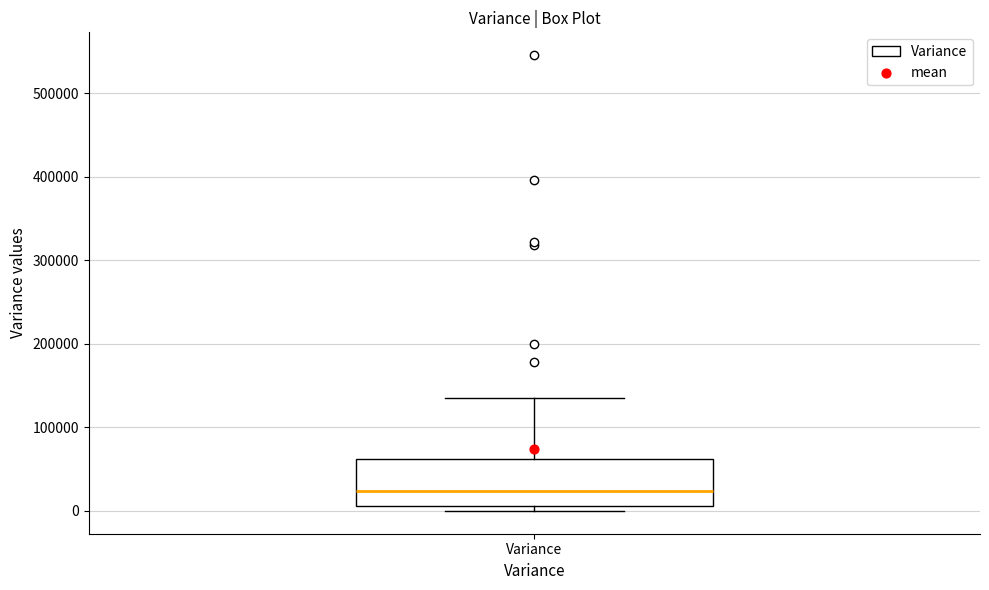

Where is the upper edge of the box for Variance on the y-axis? The values are not printed on the chart, so give them approximately, as read against the axis.

60000